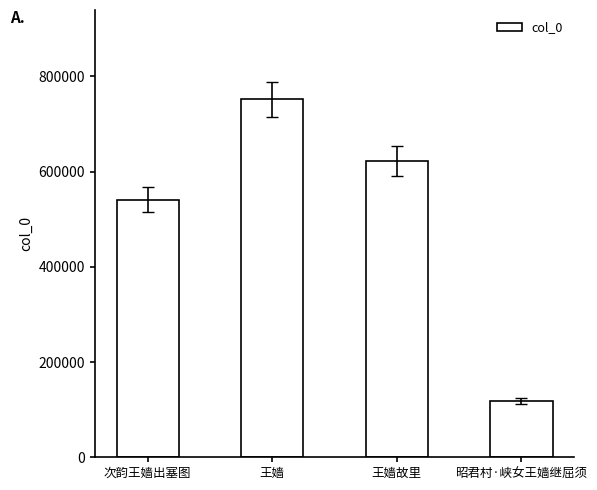

What is the label of the 3rd bar from the right?

王嫱